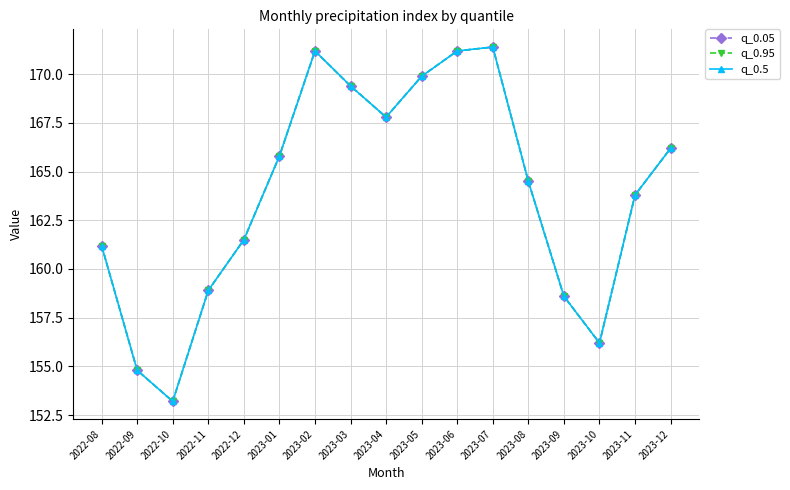

Is this an area chart (filled region under the line)?

No